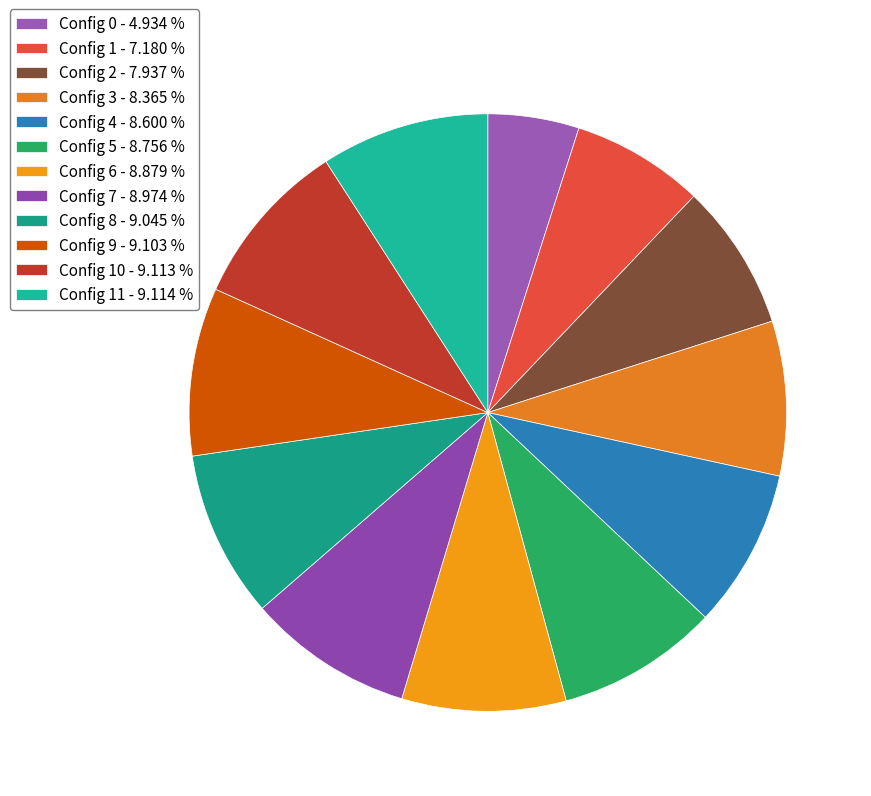

How many slices are in this pie chart?

12